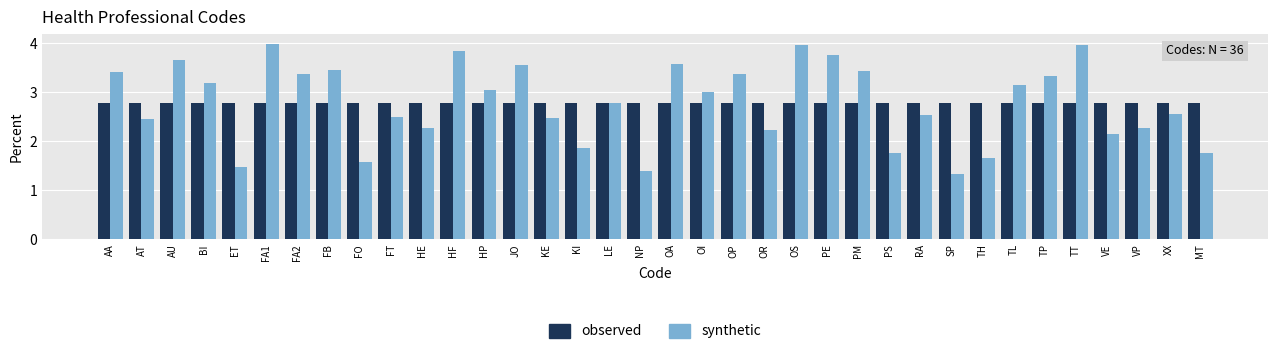

Read the observed value at PS.

2.8